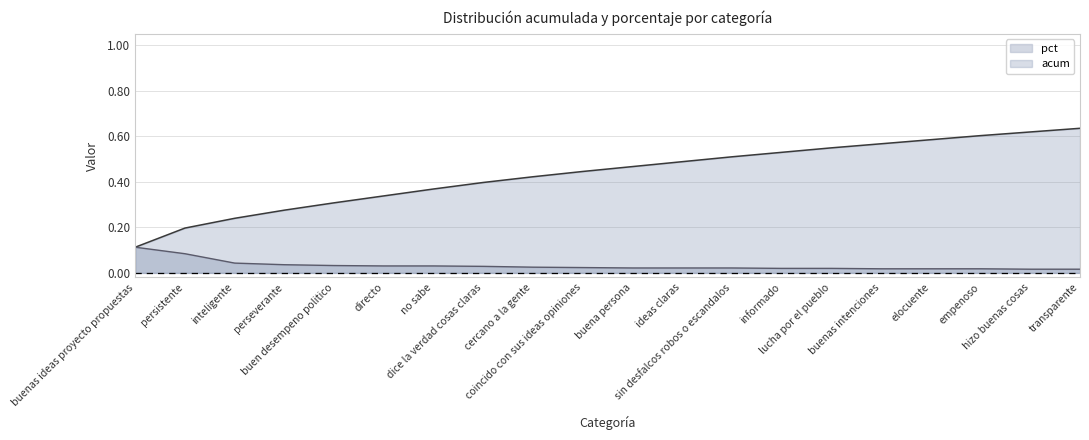

True or false: acum and total intersect in this chart.

False